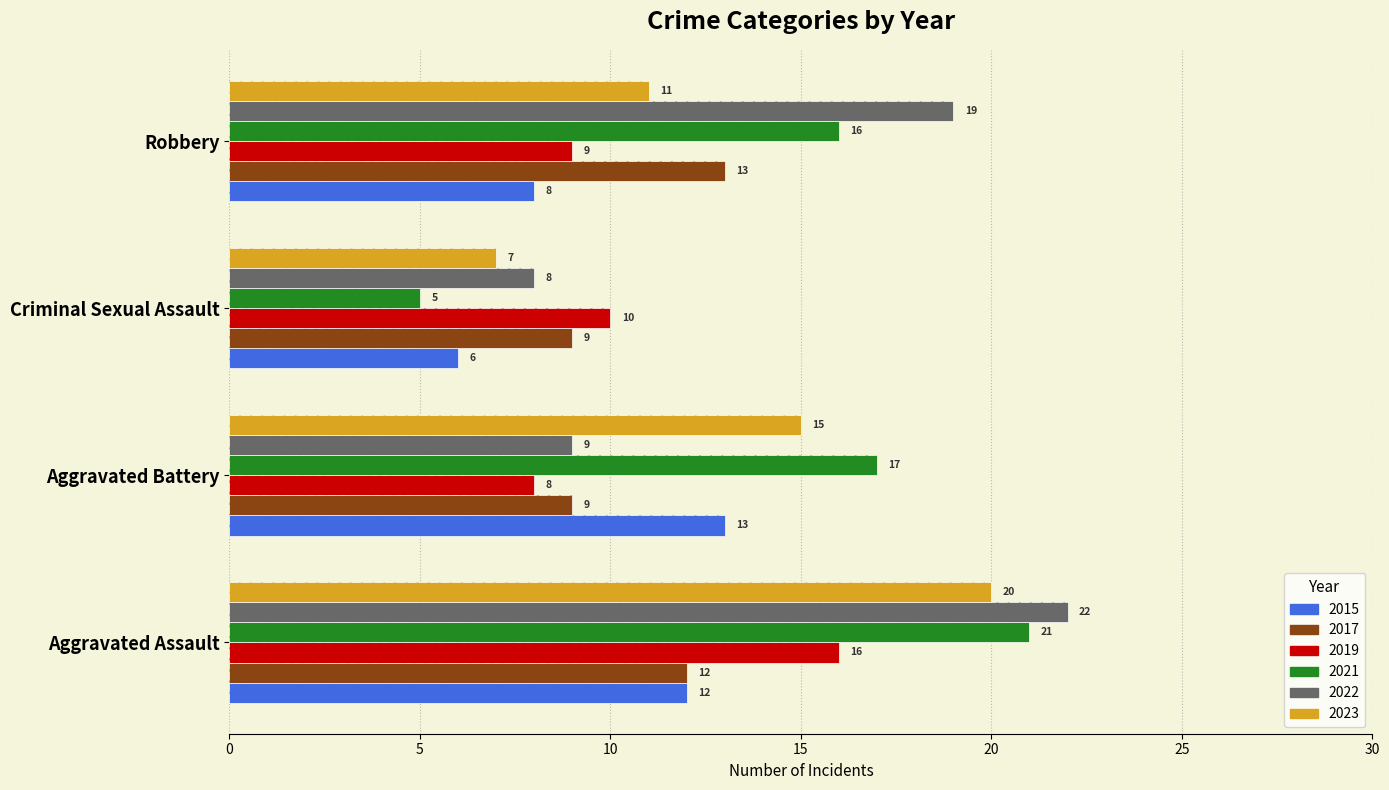

At how many categories does at least one series exceed 17?

2